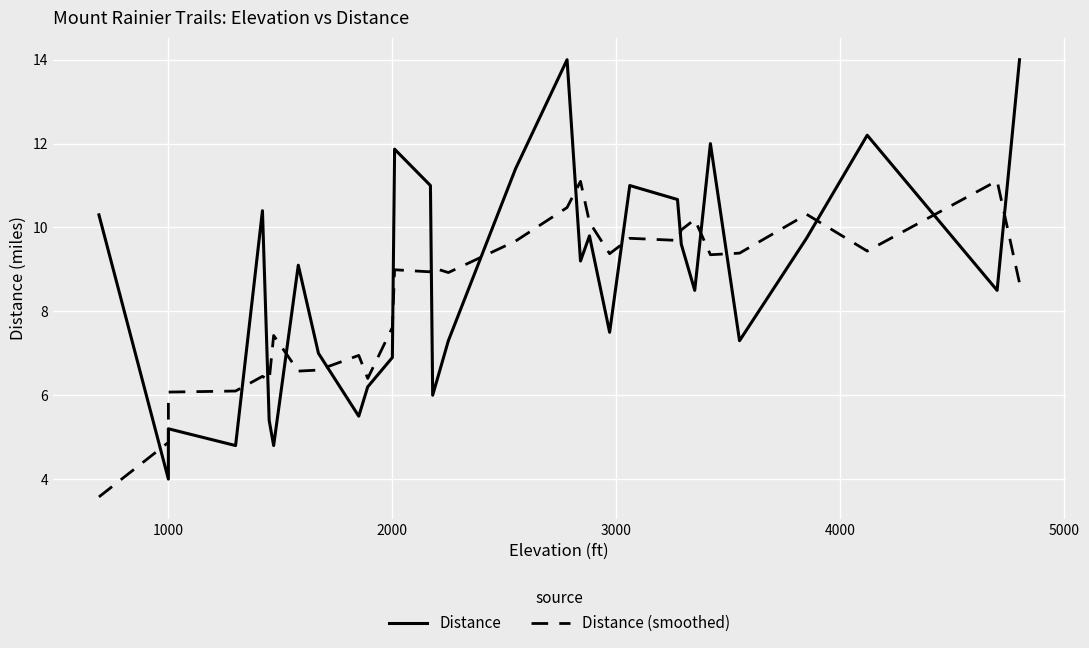

How many interior local peaks does the Distance (smoothed) series have?

10